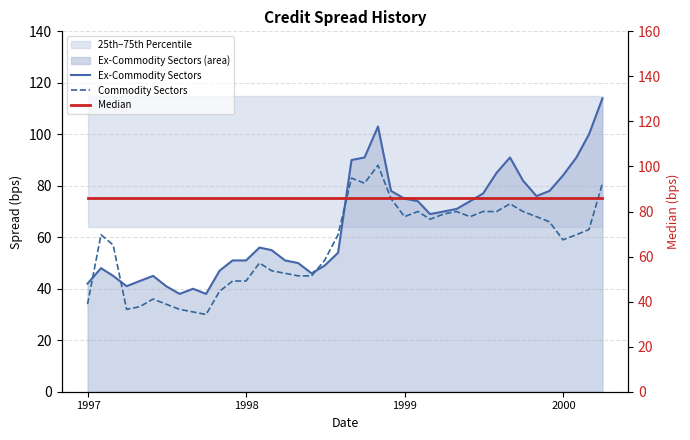

Rank the series by their average value, from highest to lowest.

Median, Ex-Commodity Sectors, Commodity Sectors